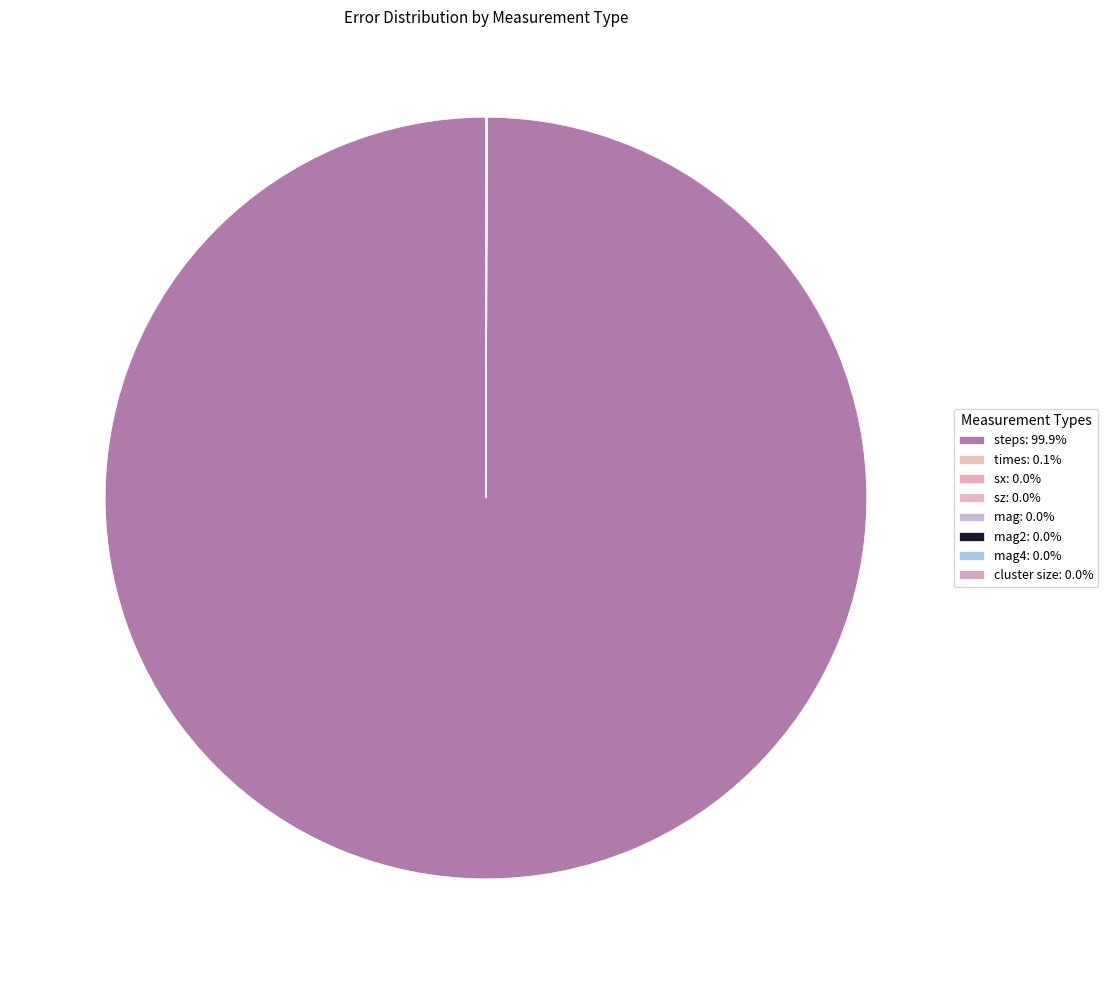

Rank the categories by value from highest to lowest.

steps, times, cluster size, sz, mag, sx, mag2, mag4